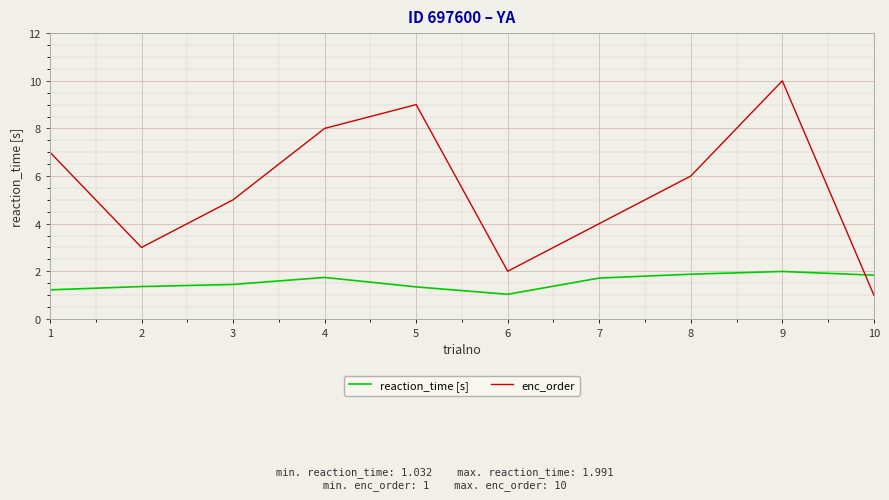

Count the enc_order values in the range 3 to 8.

6